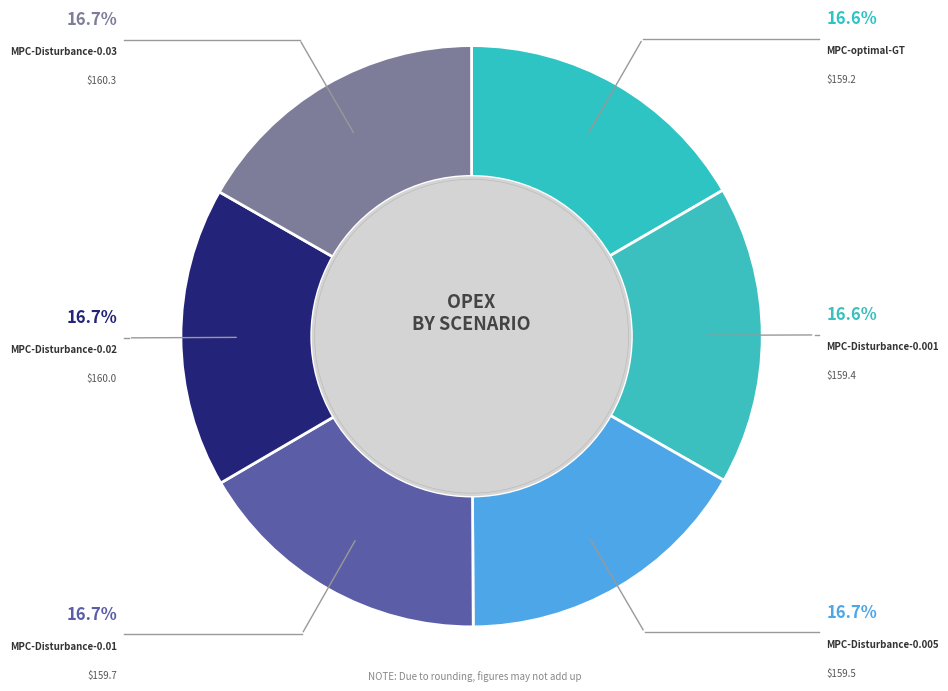

How many segments does this pie chart have?

6